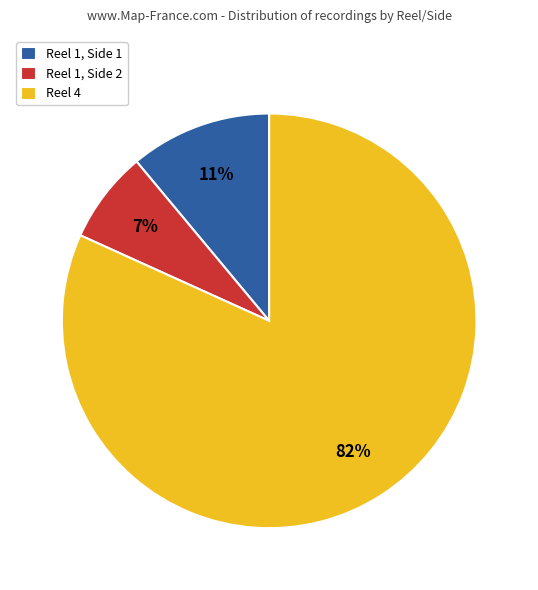

Does any single category account for the majority?

Yes